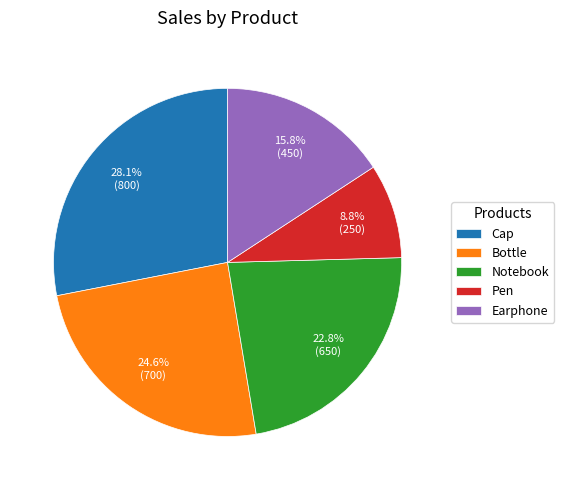

Combined, what portion of the pie is Bottle and Notebook?

47.4%